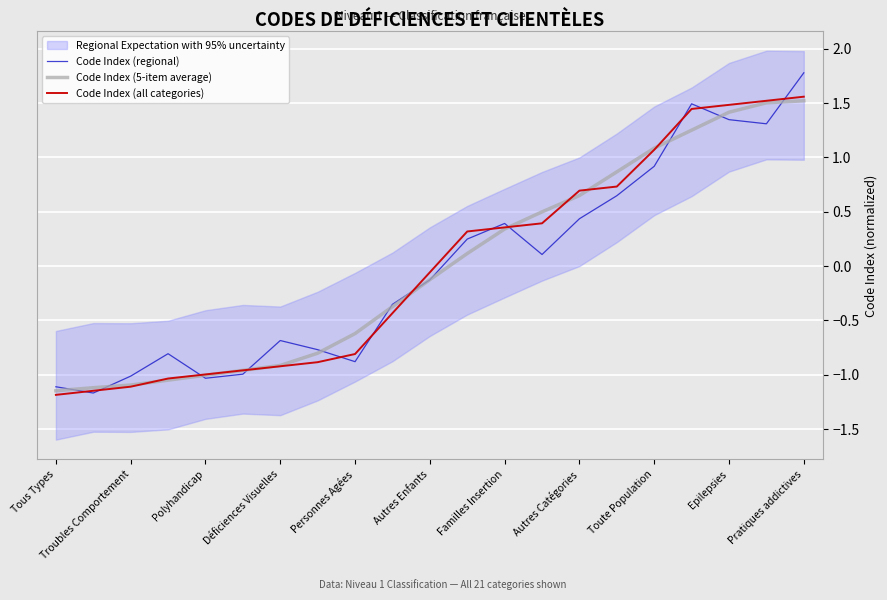

What value does the Code Index (5-item average) series have at Polyhandicap?

-1.0